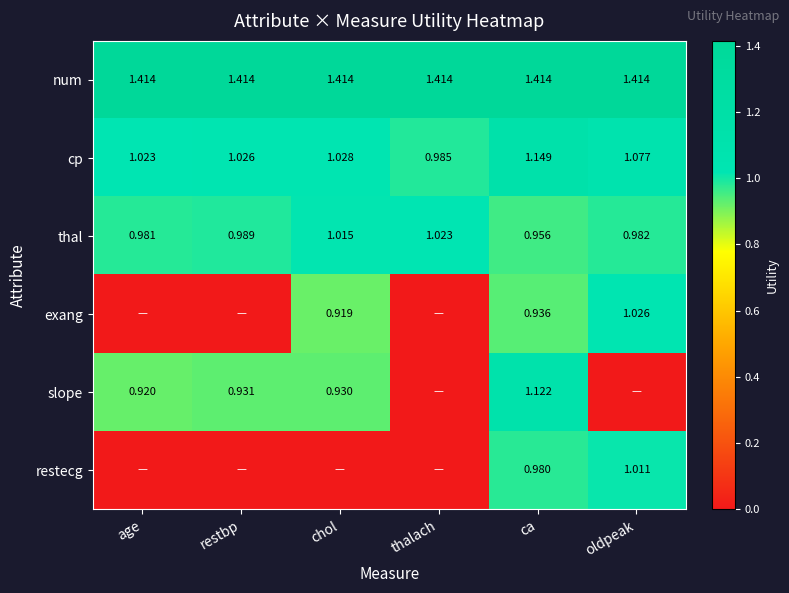

At which label does cp first exceed 1?

age